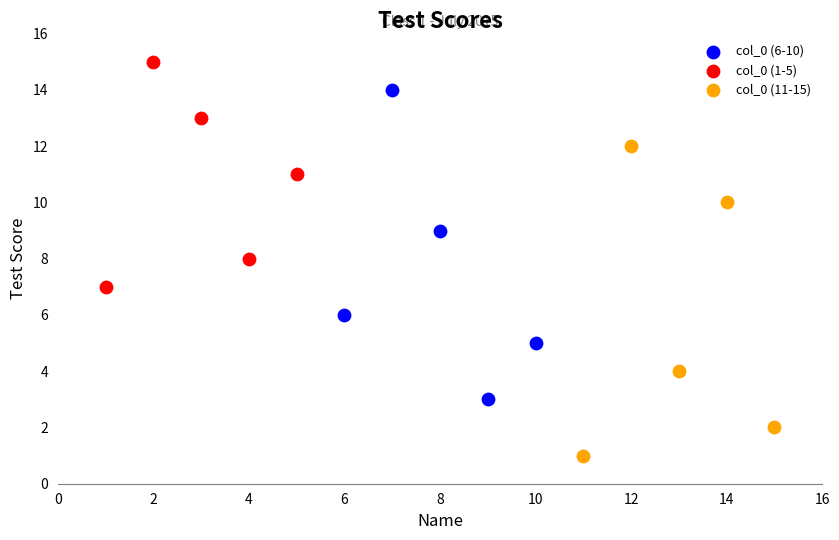

Which series contains the lowest Y value?

col_0 (11-15)